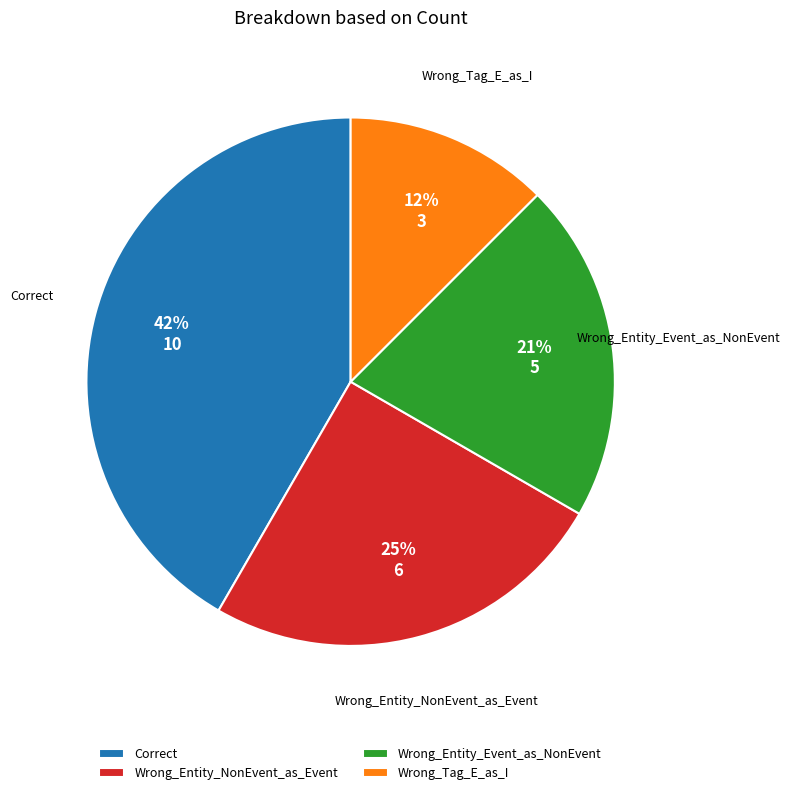

How many segments does this pie chart have?

4